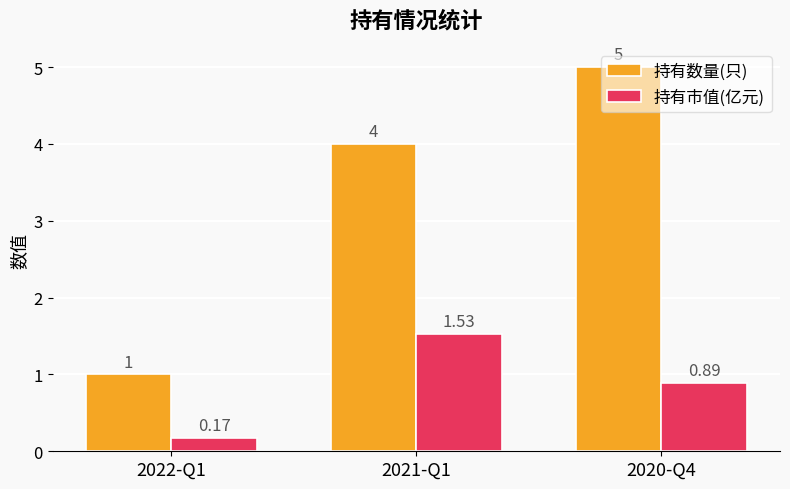

What is the minimum value for 持有数量(只)?

1.0